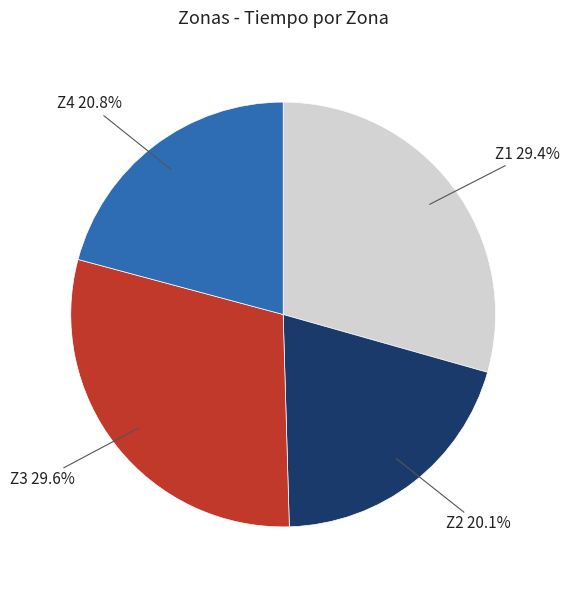

Which category has the smallest portion of the pie?

Z2